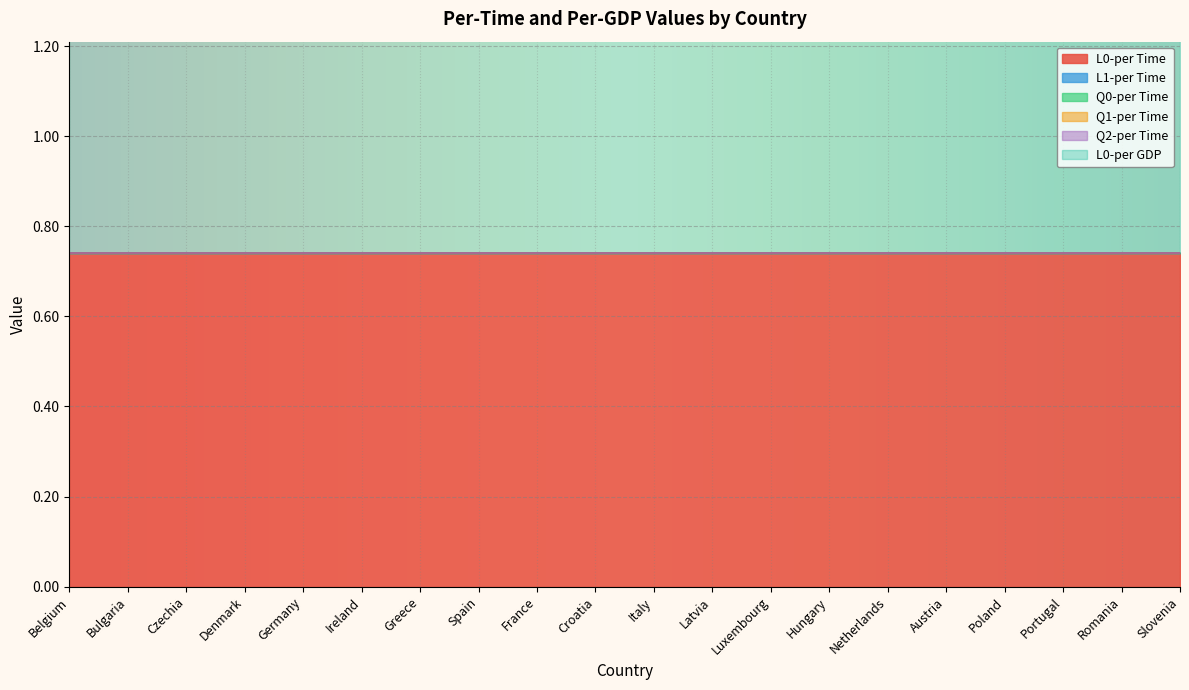

True or false: Q0-per Time and L0-per Time intersect in this chart.

False